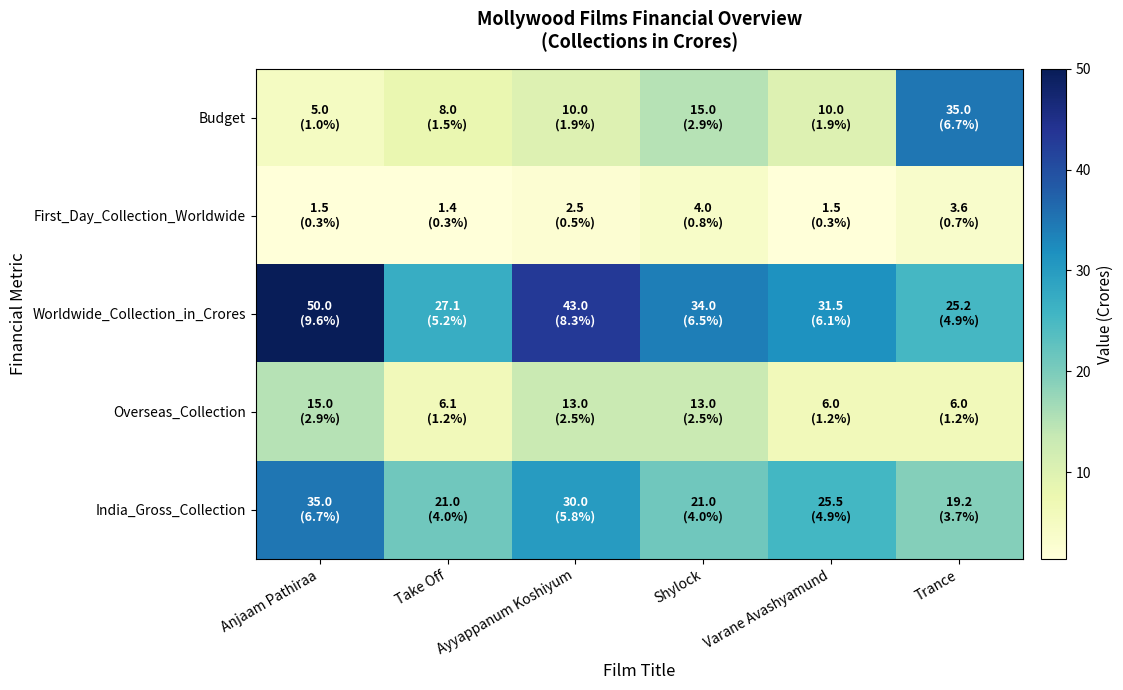

Which label corresponds to the largest value in the chart?

Anjaam Pathiraa